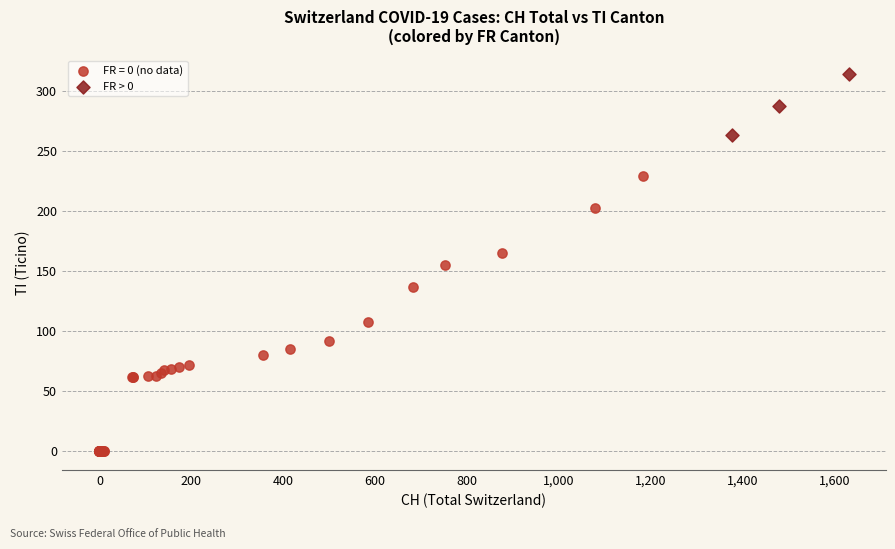

Which series contains the lowest Y value?

FR = 0 (no data)